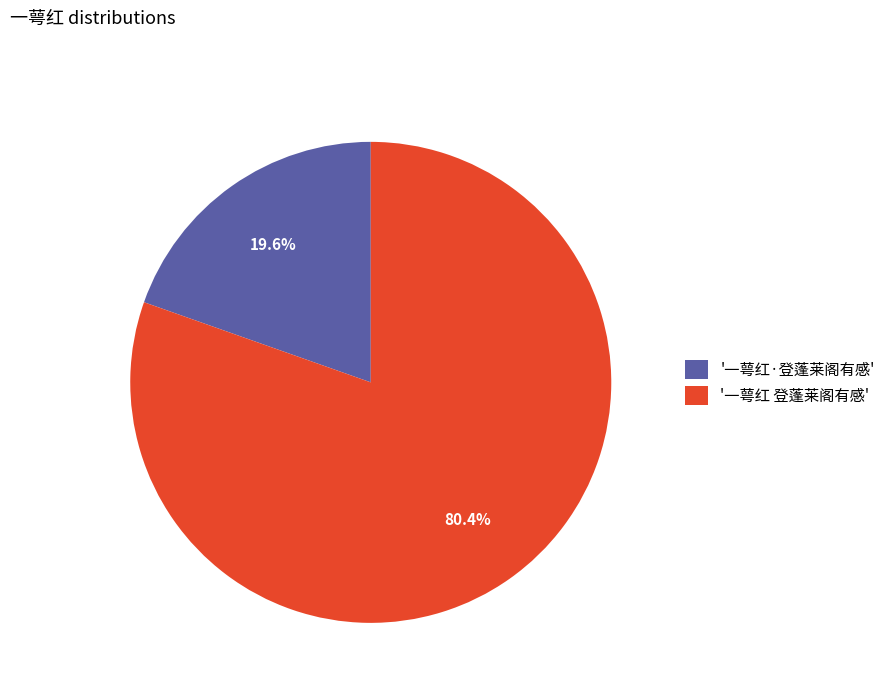

Is there any slice that represents more than half of the pie?

Yes